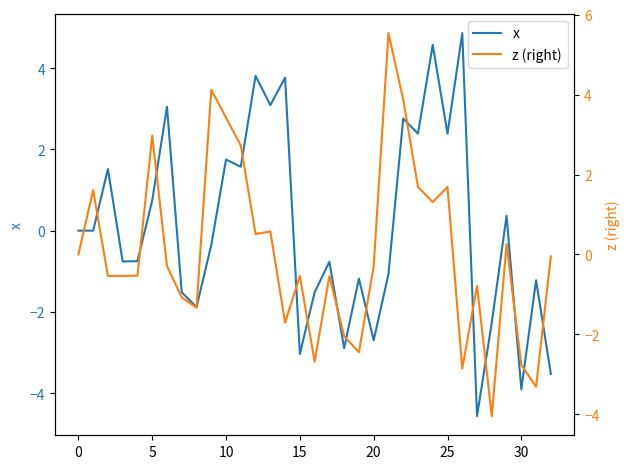

What is the difference between the maximum and second lowest values in the z (right) series?

8.8